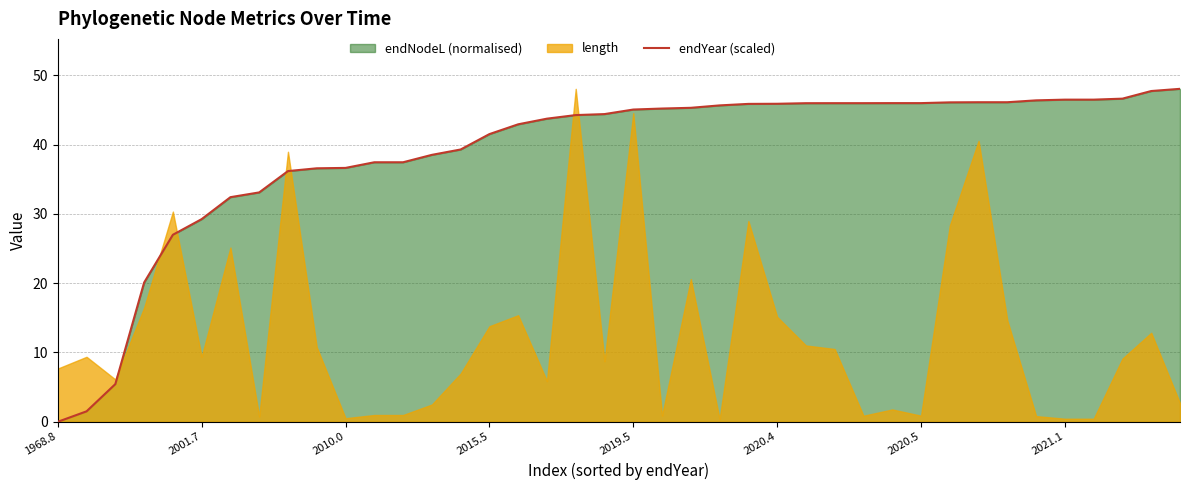

The chart shows a value of 46.5 at 36. True or false?

True